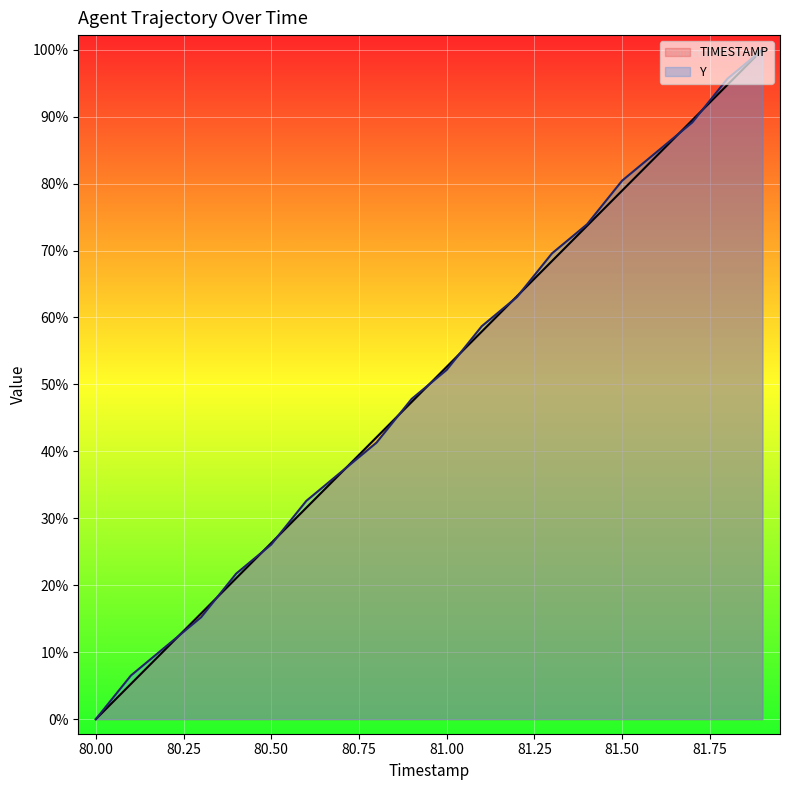

Reading left to right, what are all the values shown in this chart?

TIMESTAMP: 80.0=1756.2	80.1=1756.2	80.2=1756.2	80.3=1756.3	80.4=1756.3	80.5=1756.3	80.6=1756.3	80.7=1756.4	80.8=1756.4	80.9=1756.4	81.0=1756.4	81.1=1756.5	81.2=1756.5	81.3=1756.5	81.4=1756.5	81.5=1756.6	81.6=1756.6	81.7=1756.6	81.8=1756.6	81.9=1756.7
Y: 80.0=1756.2	80.1=1756.2	80.2=1756.2	80.3=1756.3	80.4=1756.3	80.5=1756.3	80.6=1756.3	80.7=1756.4	80.8=1756.4	80.9=1756.4	81.0=1756.4	81.1=1756.5	81.2=1756.5	81.3=1756.5	81.4=1756.5	81.5=1756.6	81.6=1756.6	81.7=1756.6	81.8=1756.6	81.9=1756.7